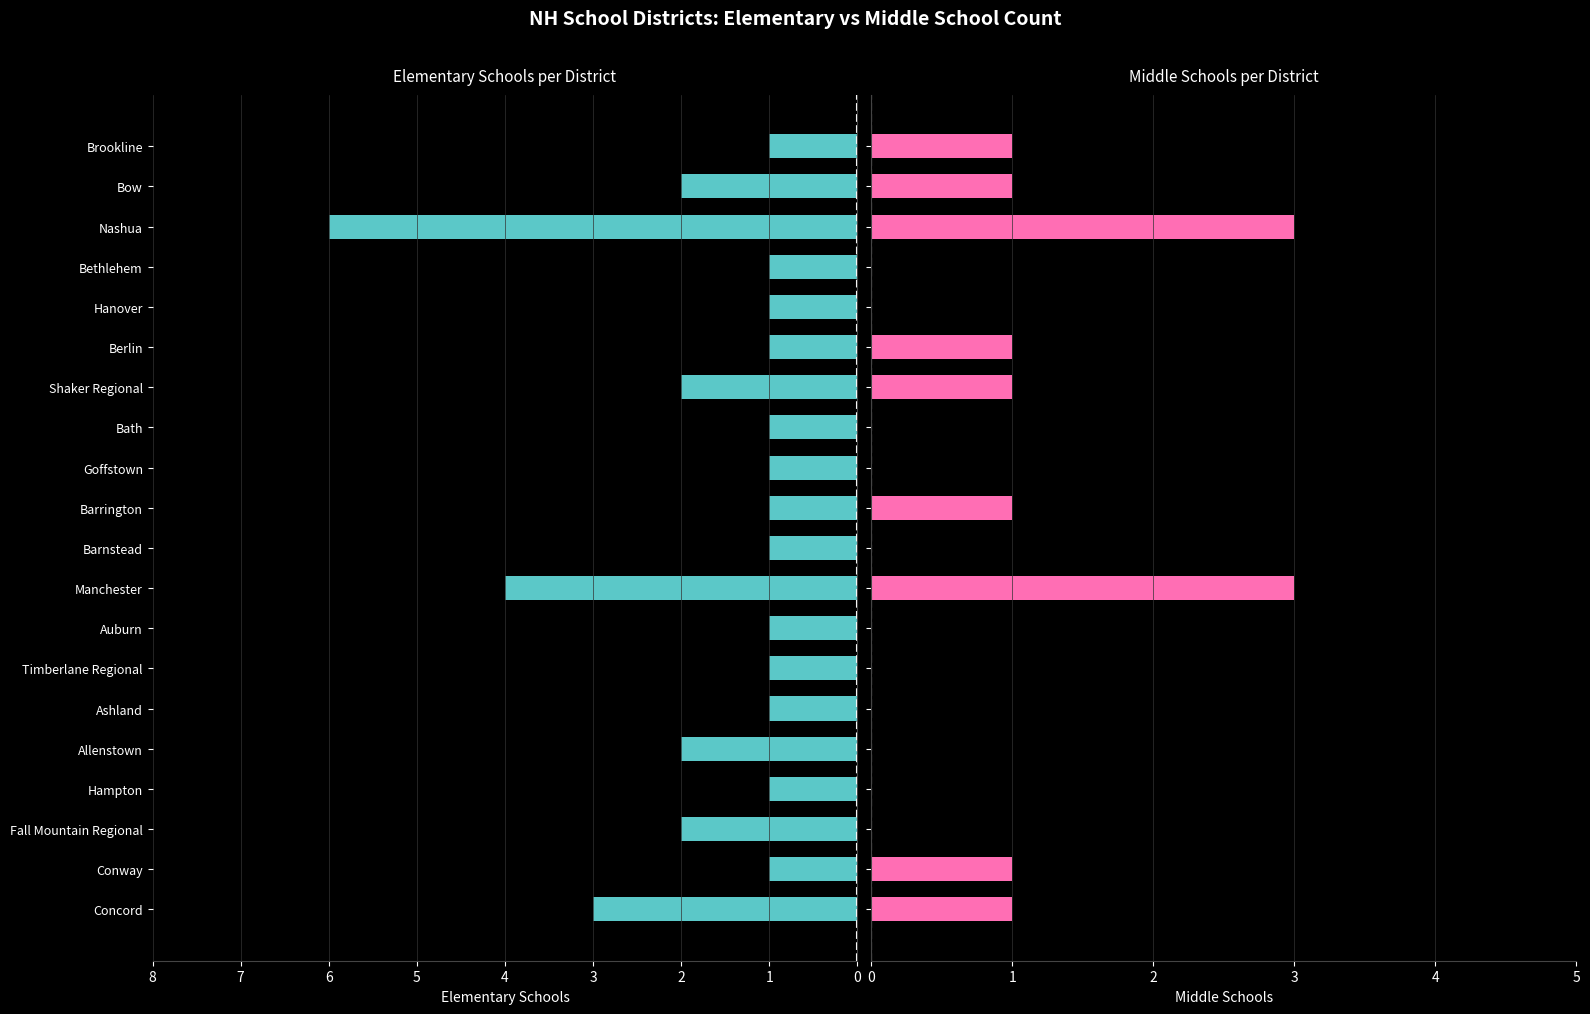

What value does the Elementary Schools series have at 9?

1